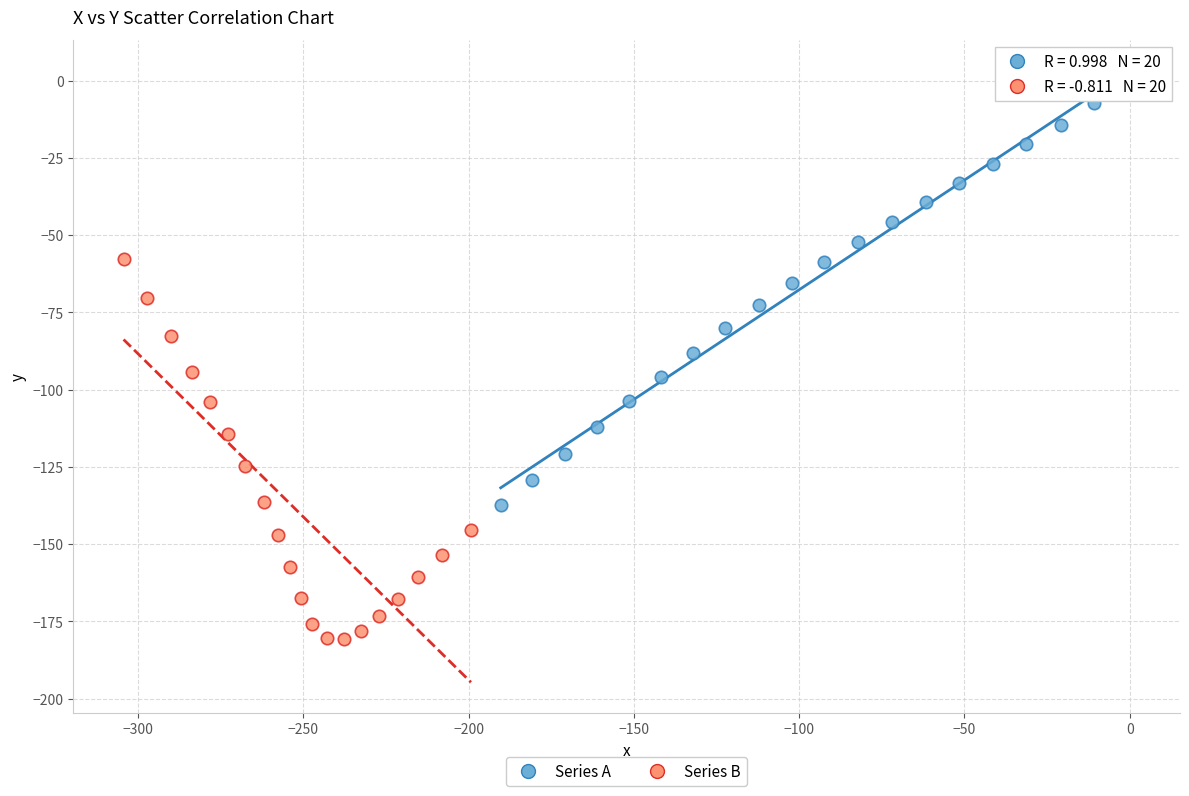

Which series reaches the maximum Y coordinate?

Series A